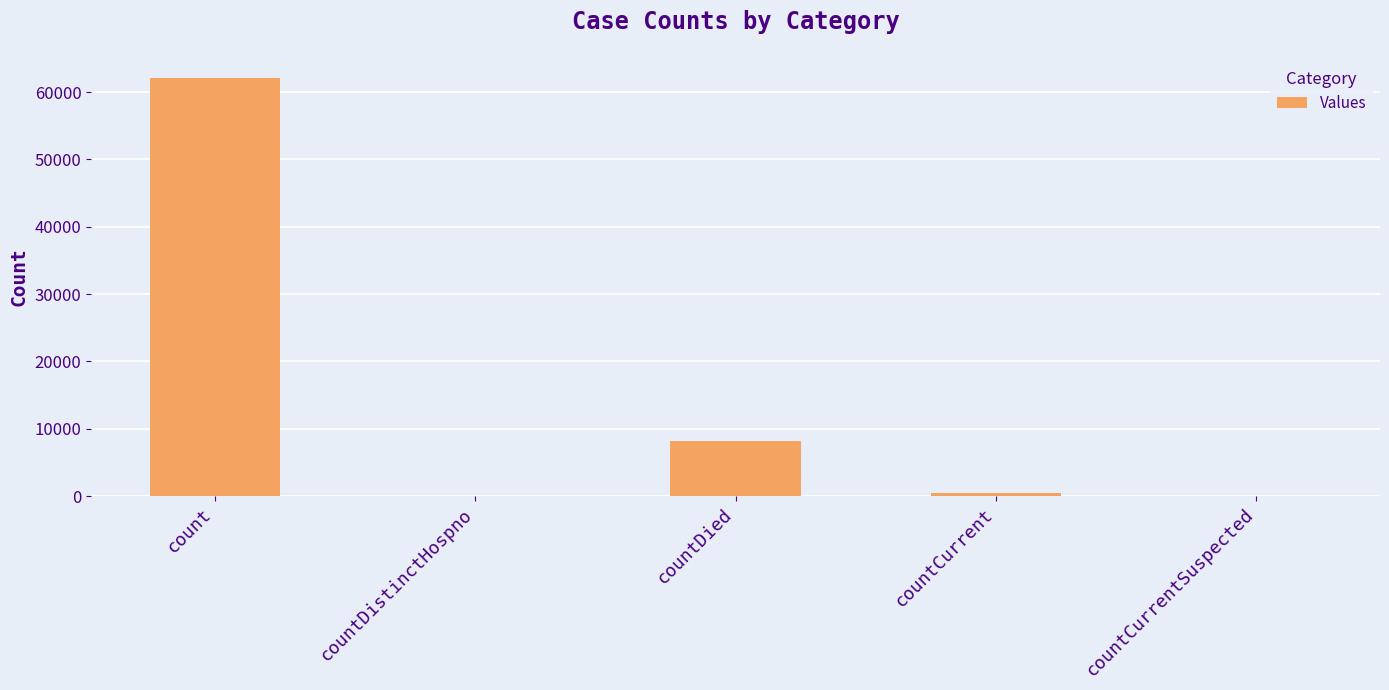

How many data points does each series have?

5